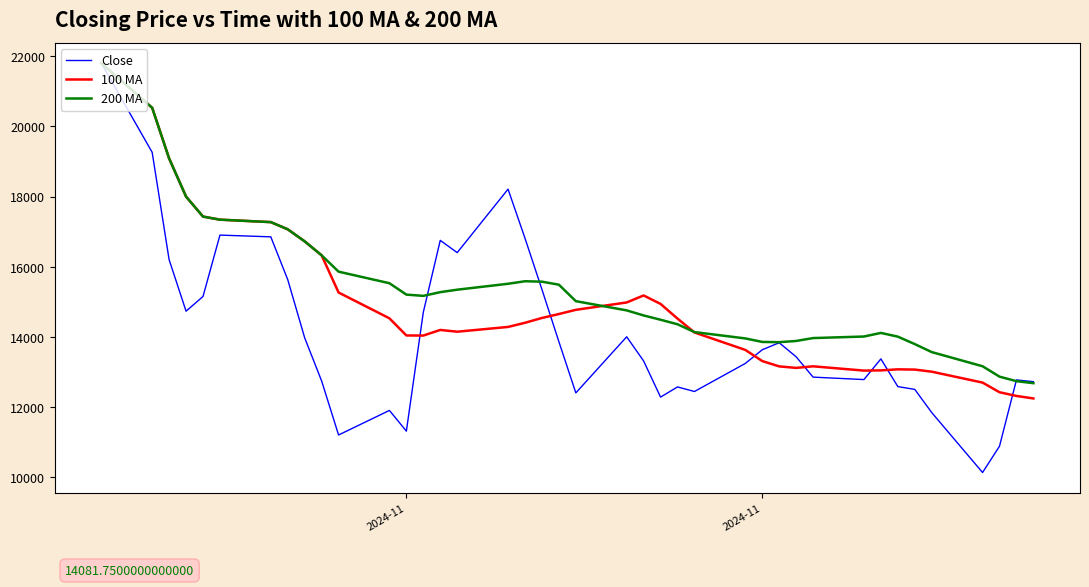

List the series in order of their overall mean, lowest first.

Close, 100 MA, 200 MA